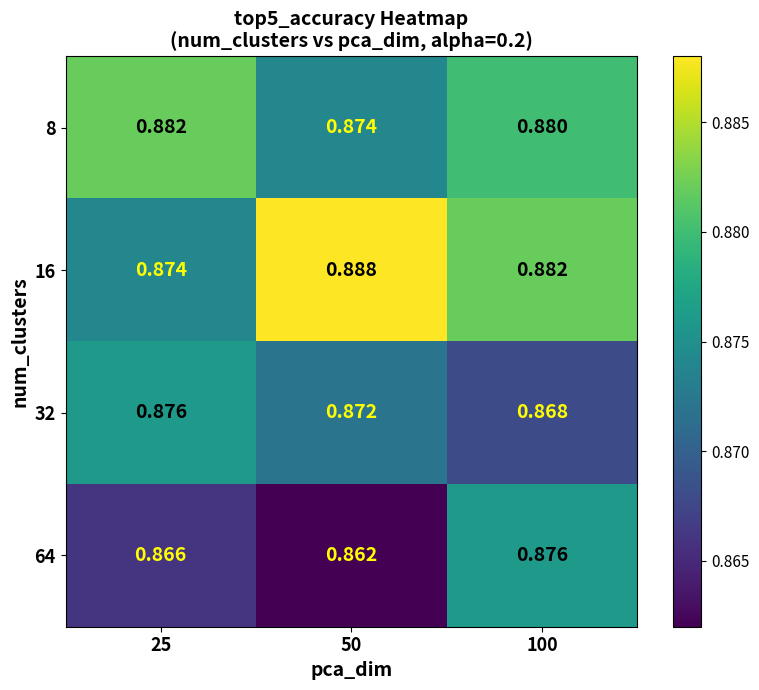

Rank the series by their average value, from lowest to highest.

64, 32, 8, 16